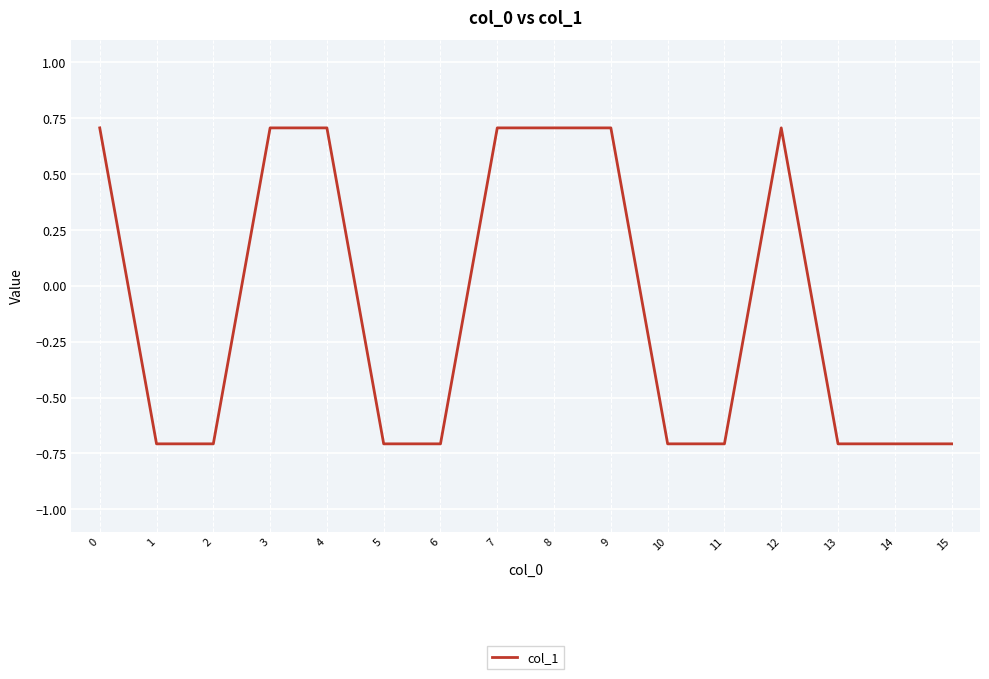

What is the difference between the values at 10 and 7?

1.4